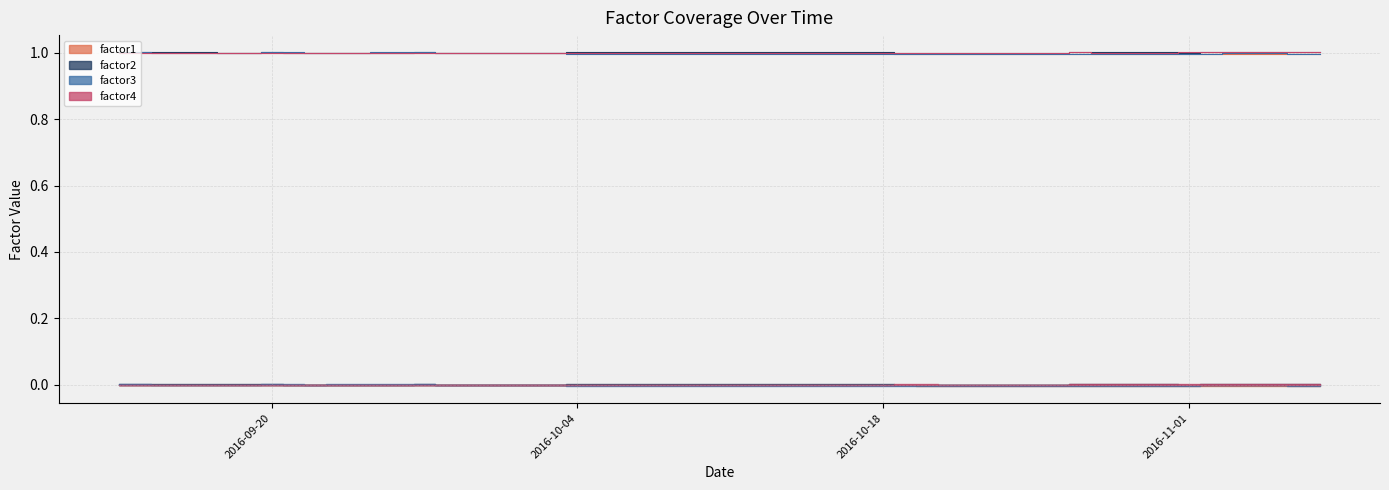

How many times do factor4 and factor3 cross each other?

1